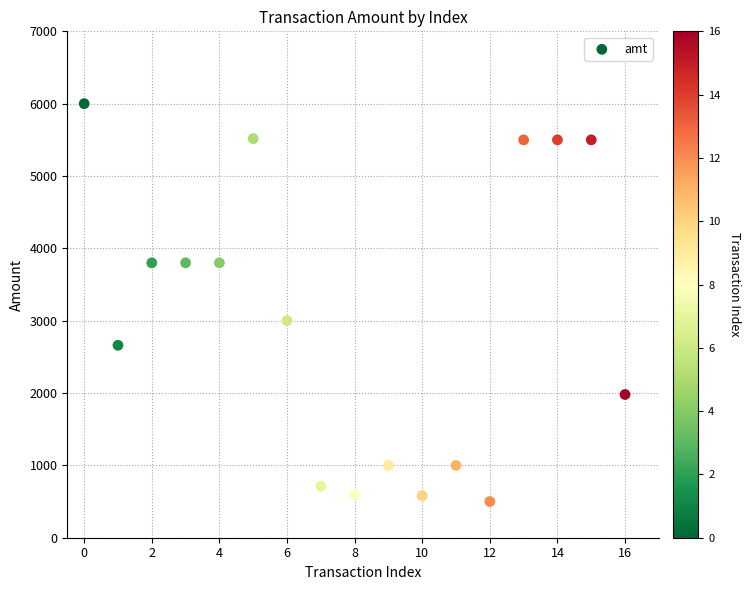

What Y value in the scatter plot is closest to 3250?

3000